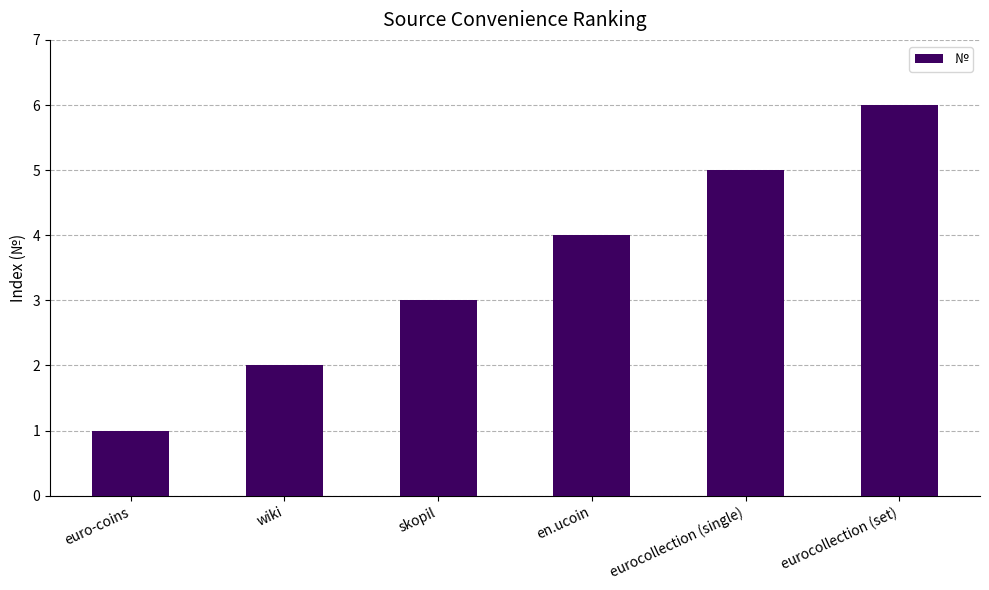

What is the approximate value at eurocollection (set)?

6